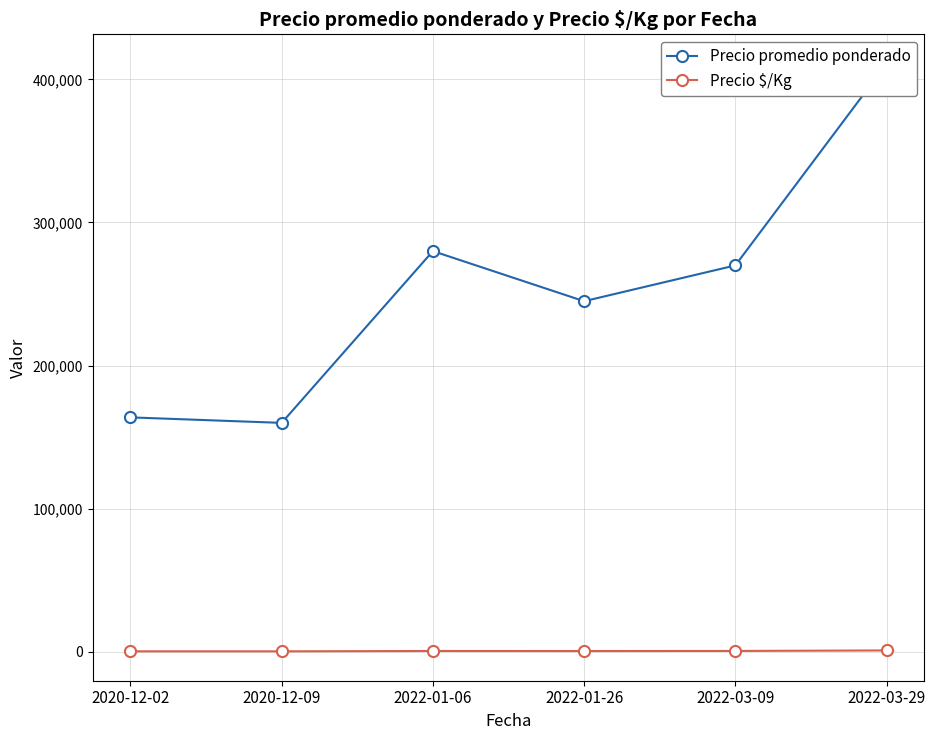

Where is Precio $/Kg nearest to the value 713?

2022-03-09